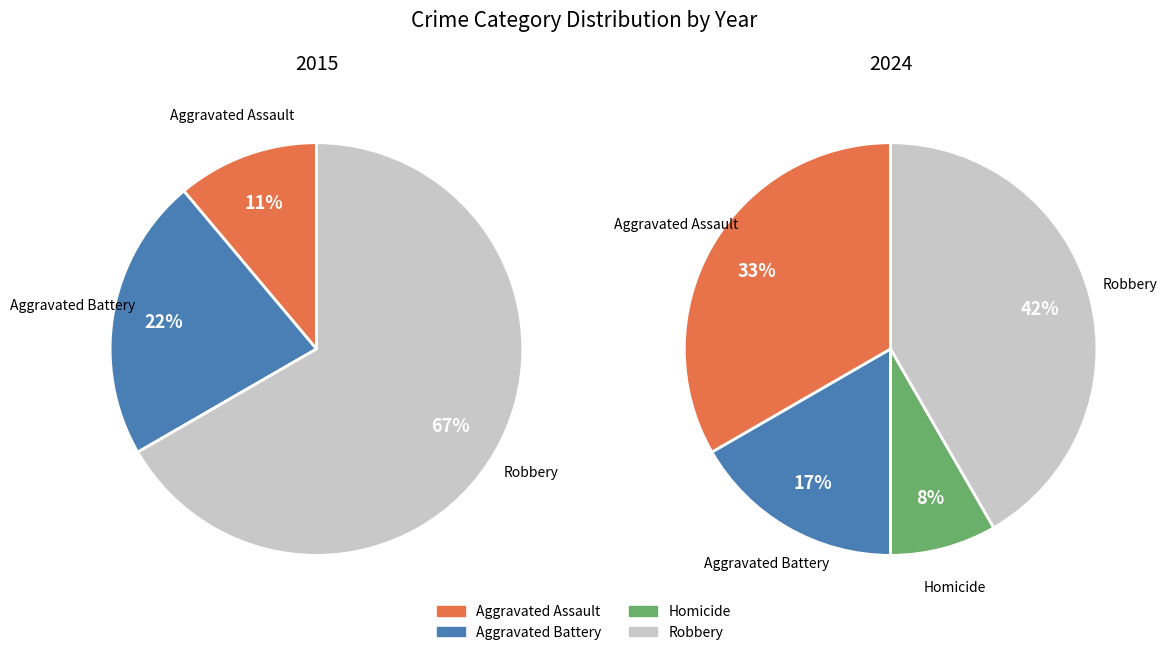

What is the change in value from 1 to 2?

-1